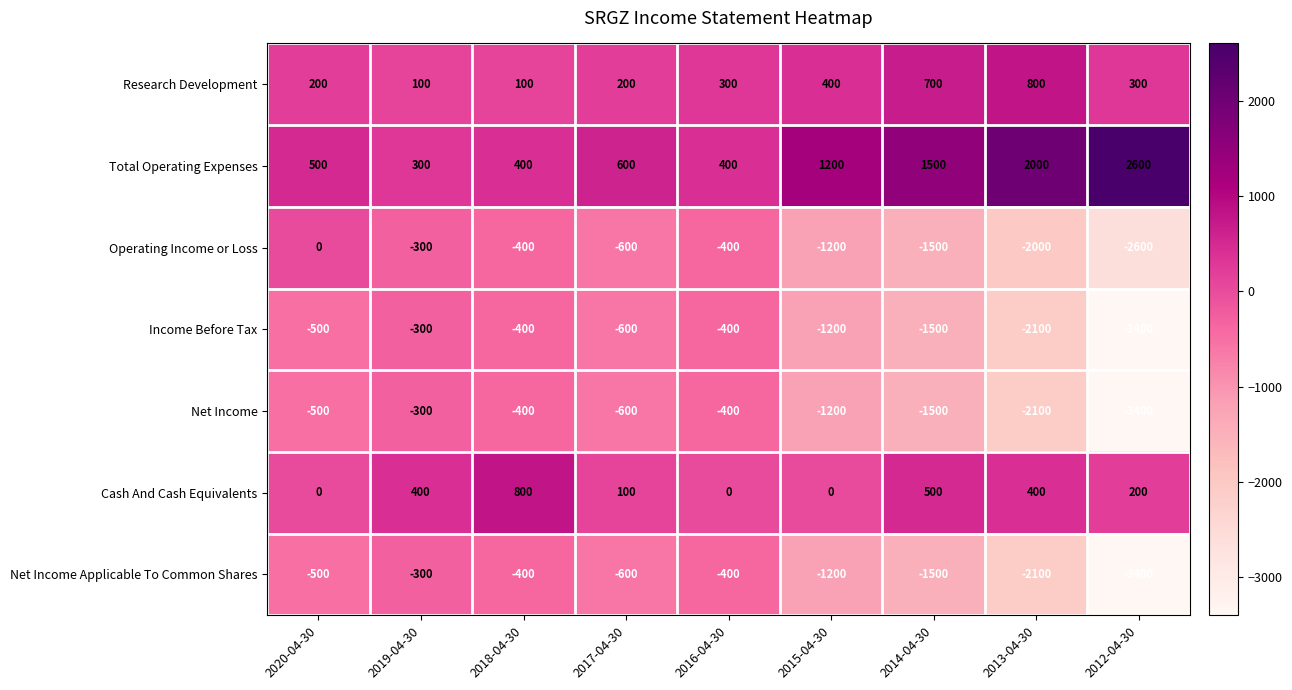

At which category is the sum across all series the highest?

2018-04-30